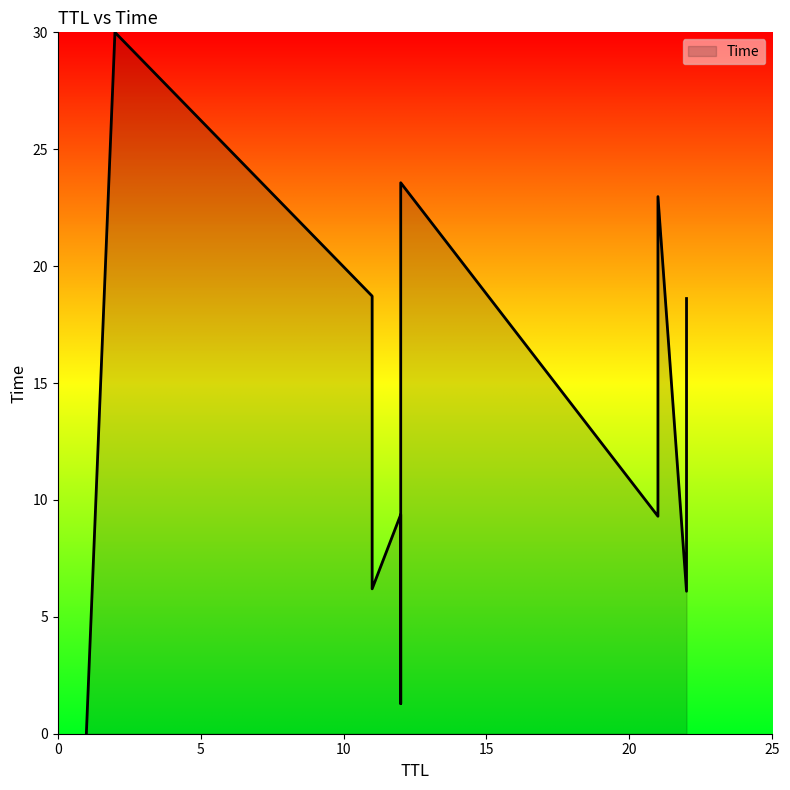

What is the maximum value shown in the chart?

30.0